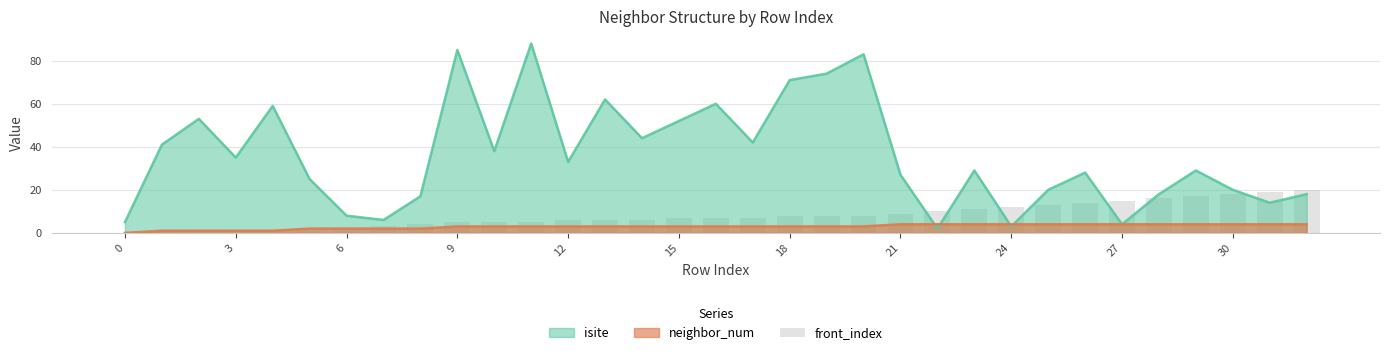

At which label does the data first exceed 7?

18